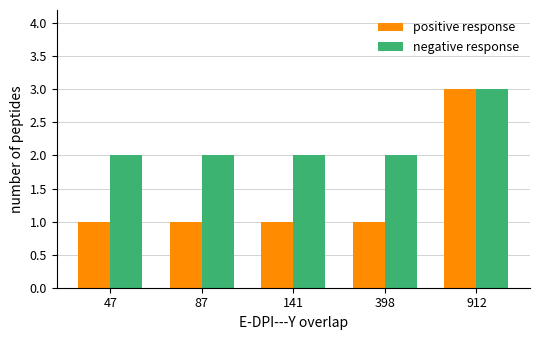

Reading left to right, transcribe all the data shown in this chart.

positive response: 47=1	87=1	141=1	398=1	912=3
negative response: 47=2	87=2	141=2	398=2	912=3